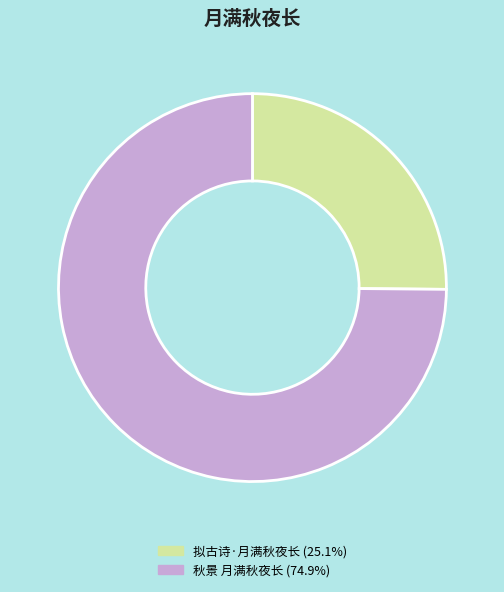

What is the smallest slice in the pie chart?

拟古诗·月满秋夜长